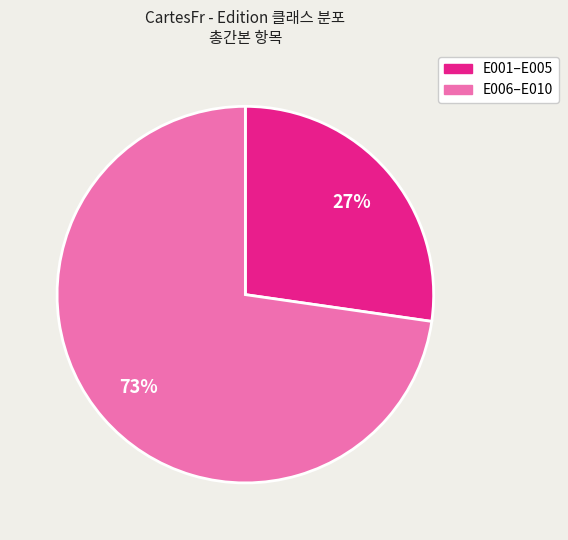

Is there a majority slice in this chart?

Yes